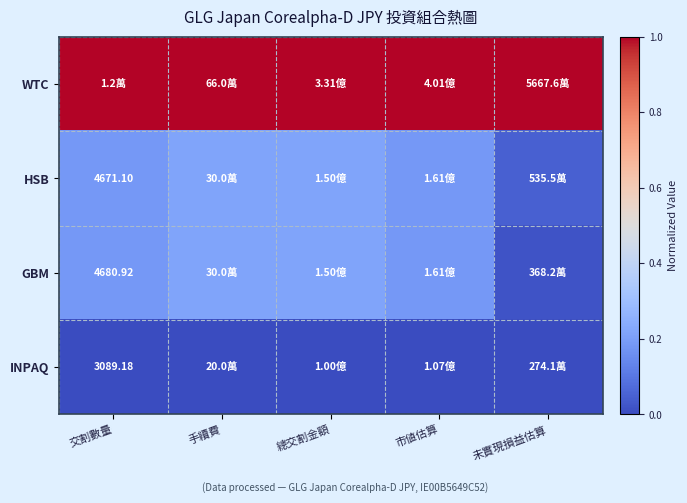

What value does the HSB series have at 手續費?

0.2